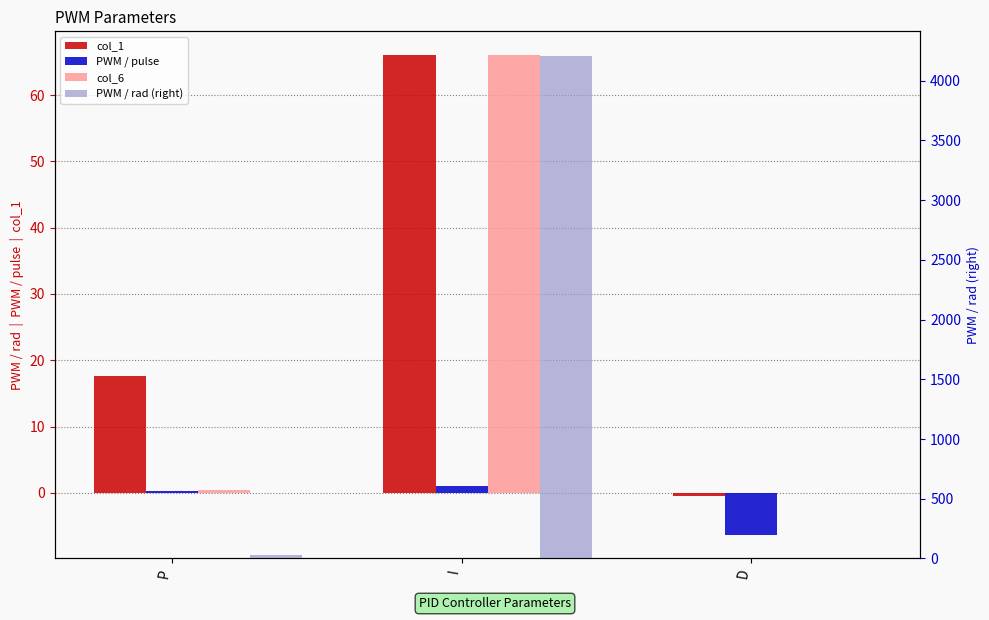

What are all the series names shown in the legend?

col_1, PWM / pulse, col_6, PWM / rad (right)